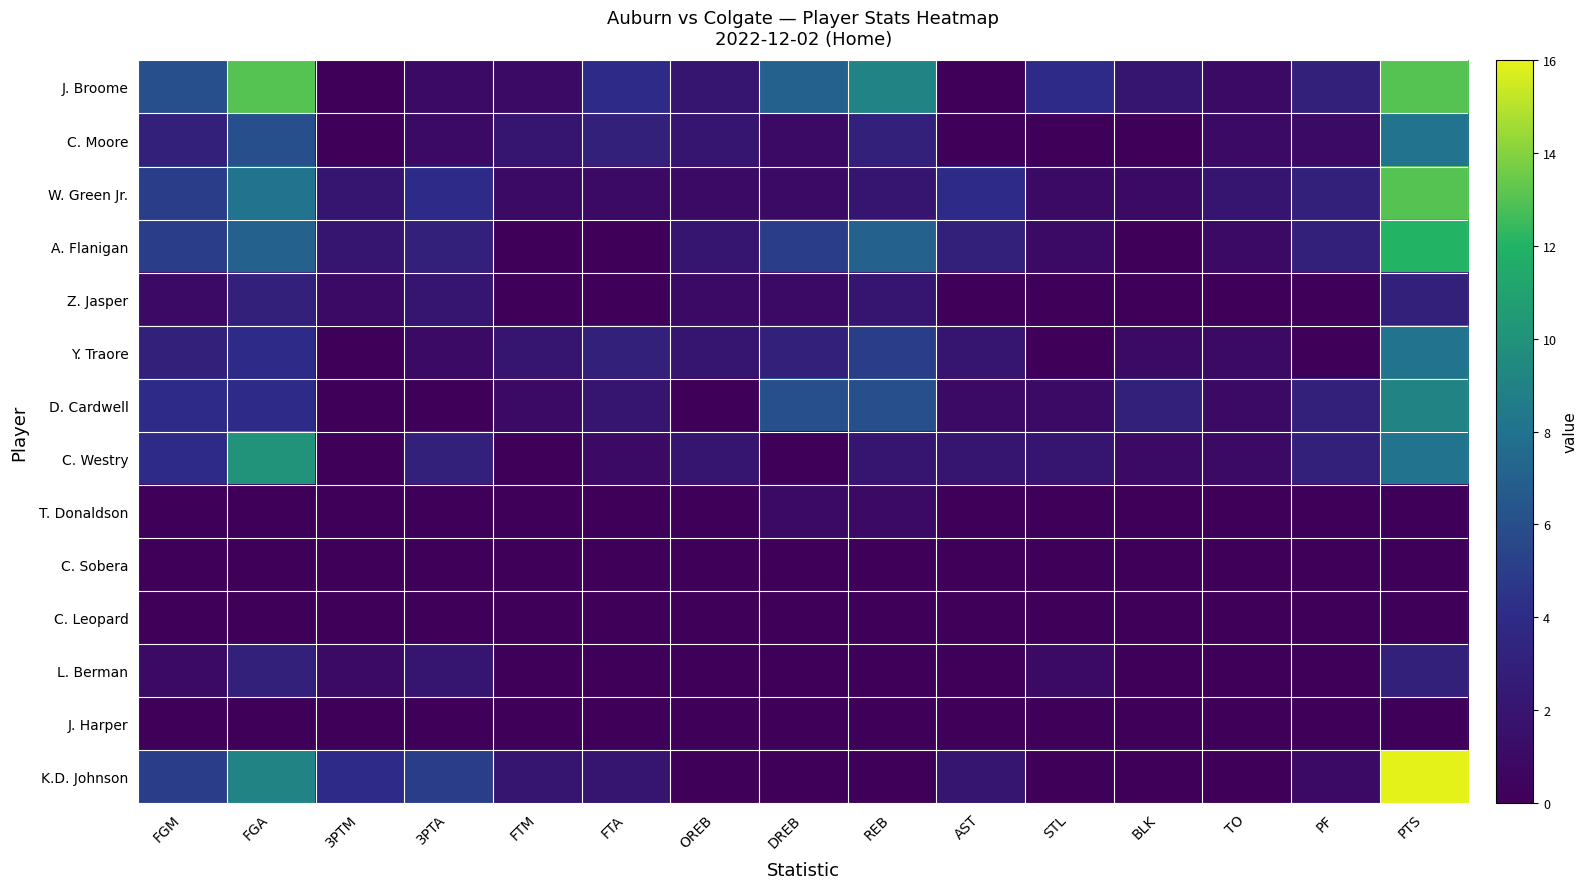

Reading right to left, what are all the values shown in this chart?

J. Broome: PTS=13	PF=3	TO=1	BLK=2	STL=4	AST=0	REB=9	DREB=7	OREB=2	FTA=4	FTM=1	3PTA=1	3PTM=0	FGA=13	FGM=6
C. Moore: PTS=8	PF=1	TO=1	BLK=0	STL=0	AST=0	REB=3	DREB=1	OREB=2	FTA=3	FTM=2	3PTA=1	3PTM=0	FGA=6	FGM=3
W. Green Jr.: PTS=13	PF=3	TO=2	BLK=1	STL=1	AST=4	REB=2	DREB=1	OREB=1	FTA=1	FTM=1	3PTA=4	3PTM=2	FGA=8	FGM=5
A. Flanigan: PTS=12	PF=3	TO=1	BLK=0	STL=1	AST=3	REB=7	DREB=5	OREB=2	FTA=0	FTM=0	3PTA=3	3PTM=2	FGA=7	FGM=5
Z. Jasper: PTS=3	PF=0	TO=0	BLK=0	STL=0	AST=0	REB=2	DREB=1	OREB=1	FTA=0	FTM=0	3PTA=2	3PTM=1	FGA=3	FGM=1
Y. Traore: PTS=8	PF=0	TO=1	BLK=1	STL=0	AST=2	REB=5	DREB=3	OREB=2	FTA=3	FTM=2	3PTA=1	3PTM=0	FGA=4	FGM=3
D. Cardwell: PTS=9	PF=3	TO=1	BLK=3	STL=1	AST=1	REB=6	DREB=6	OREB=0	FTA=2	FTM=1	3PTA=0	3PTM=0	FGA=4	FGM=4
C. Westry: PTS=8	PF=3	TO=1	BLK=1	STL=2	AST=2	REB=2	DREB=0	OREB=2	FTA=1	FTM=0	3PTA=3	3PTM=0	FGA=10	FGM=4
T. Donaldson: PTS=0	PF=0	TO=0	BLK=0	STL=0	AST=0	REB=1	DREB=1	OREB=0	FTA=0	FTM=0	3PTA=0	3PTM=0	FGA=0	FGM=0
C. Sobera: PTS=0	PF=0	TO=0	BLK=0	STL=0	AST=0	REB=0	DREB=0	OREB=0	FTA=0	FTM=0	3PTA=0	3PTM=0	FGA=0	FGM=0
C. Leopard: PTS=0	PF=0	TO=0	BLK=0	STL=0	AST=0	REB=0	DREB=0	OREB=0	FTA=0	FTM=0	3PTA=0	3PTM=0	FGA=0	FGM=0
L. Berman: PTS=3	PF=0	TO=0	BLK=0	STL=1	AST=0	REB=0	DREB=0	OREB=0	FTA=0	FTM=0	3PTA=2	3PTM=1	FGA=3	FGM=1
J. Harper: PTS=0	PF=0	TO=0	BLK=0	STL=0	AST=0	REB=0	DREB=0	OREB=0	FTA=0	FTM=0	3PTA=0	3PTM=0	FGA=0	FGM=0
K.D. Johnson: PTS=16	PF=1	TO=0	BLK=0	STL=0	AST=2	REB=0	DREB=0	OREB=0	FTA=2	FTM=2	3PTA=5	3PTM=4	FGA=9	FGM=5